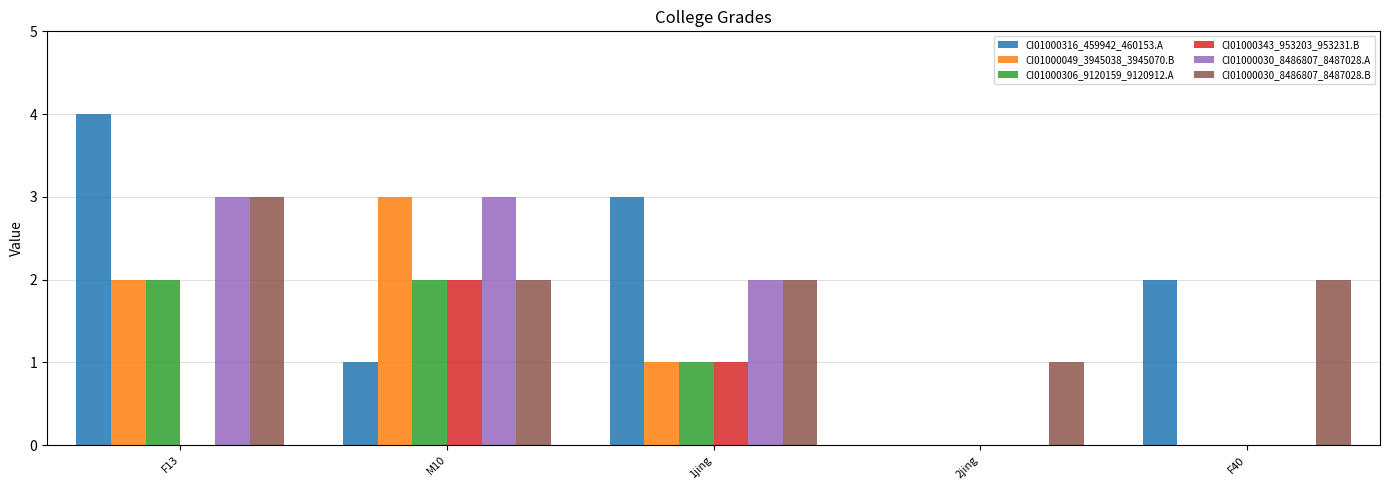

How many categories are shown in the chart?

5